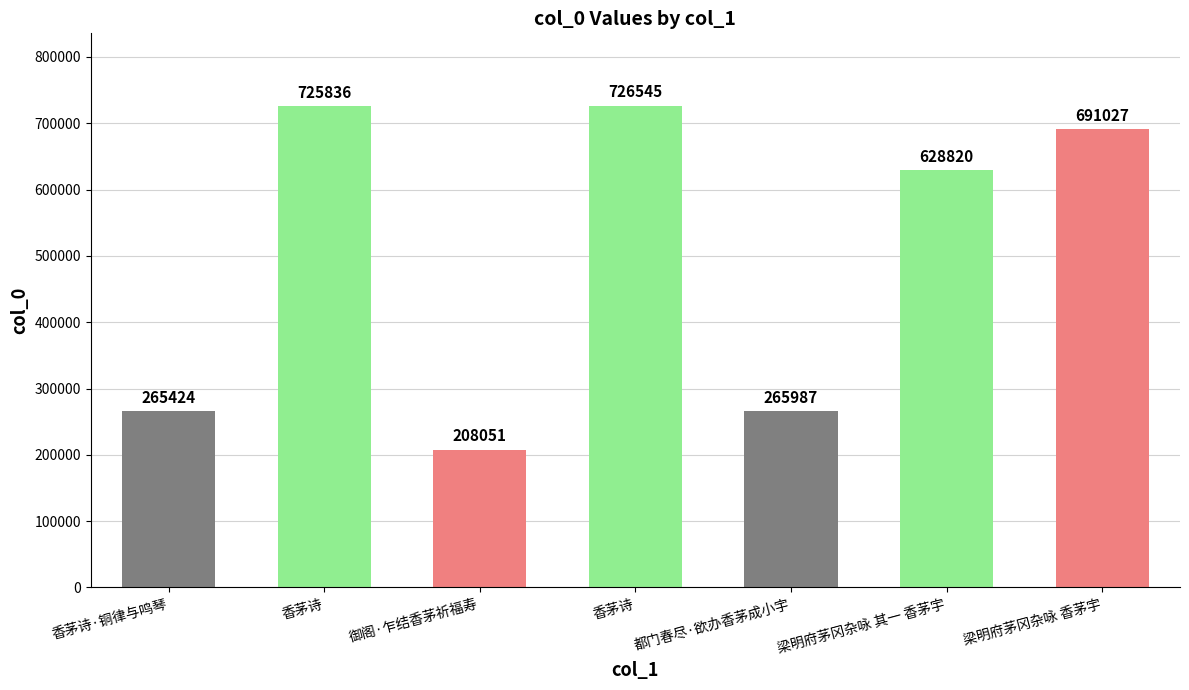

What is the label of the 4th bar from the right?

香茅诗